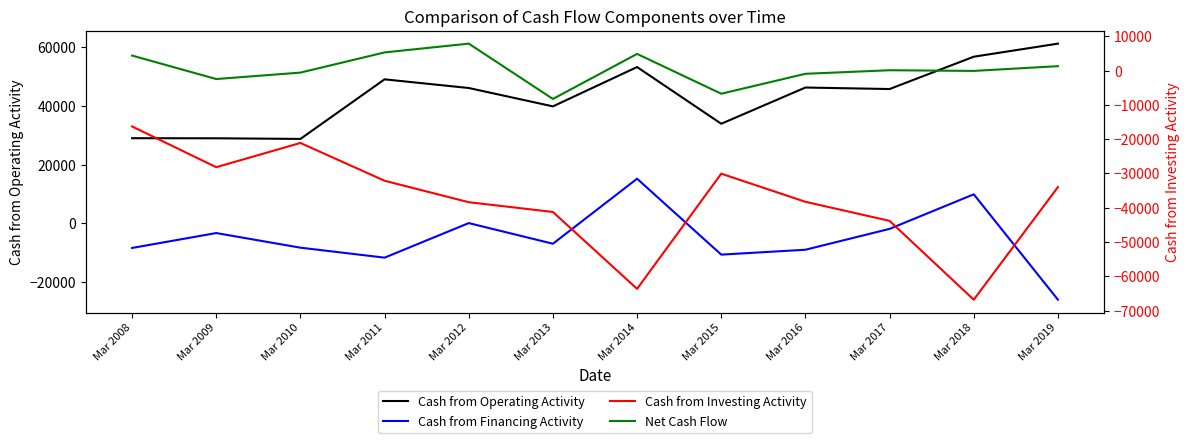

True or false: Cash from Investing Activity and Cash from Operating Activity intersect in this chart.

False